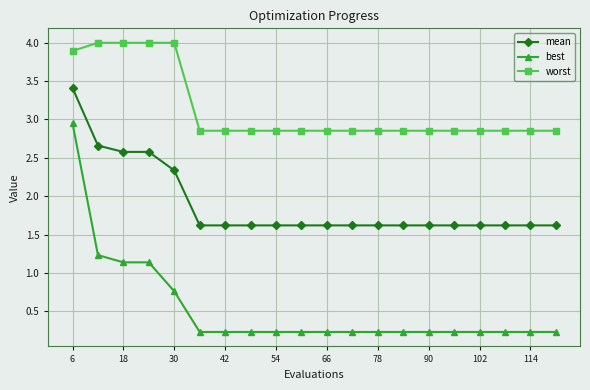

How many lines are shown in the chart?

3